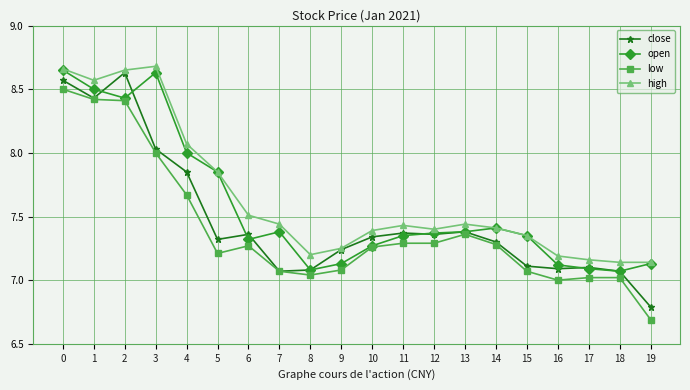

What is the minimum value shown in the chart?

6.7